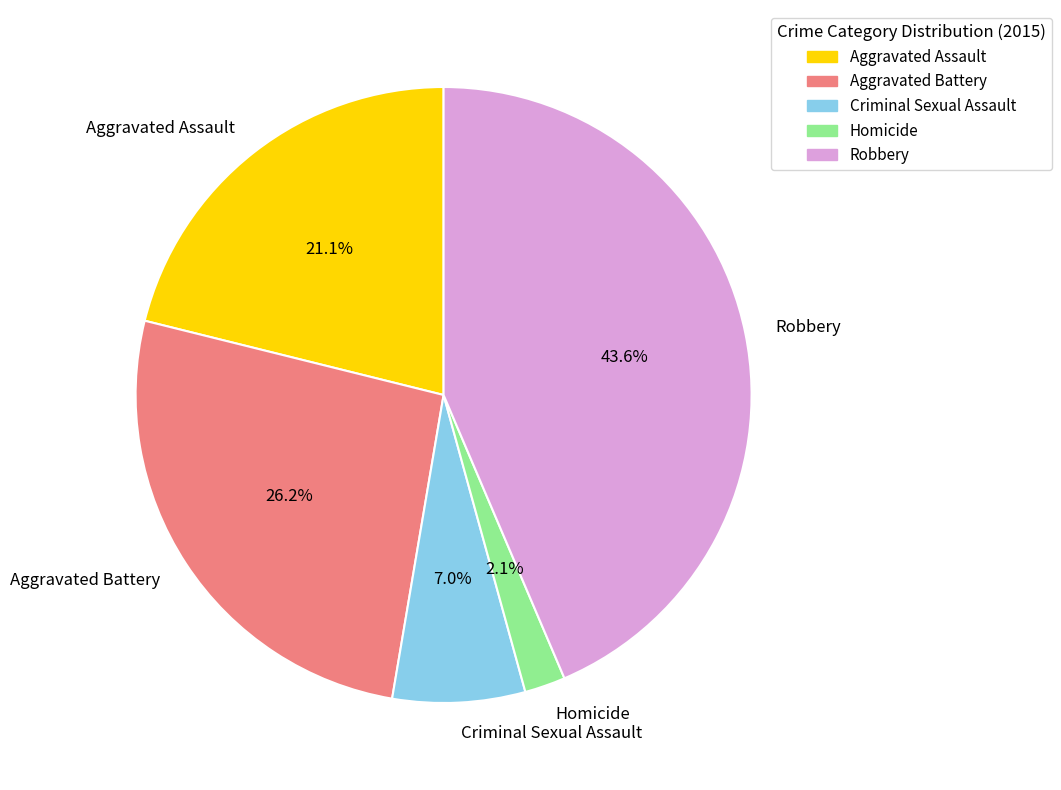

What is the largest slice in the pie chart?

Robbery